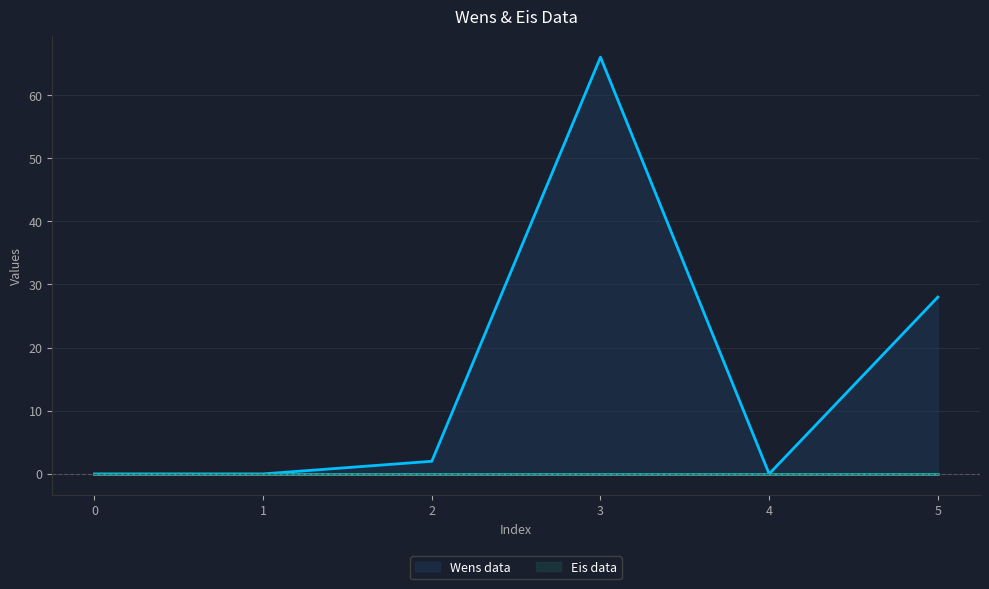

True or false: the data has more than 2 interior local peaks.

False